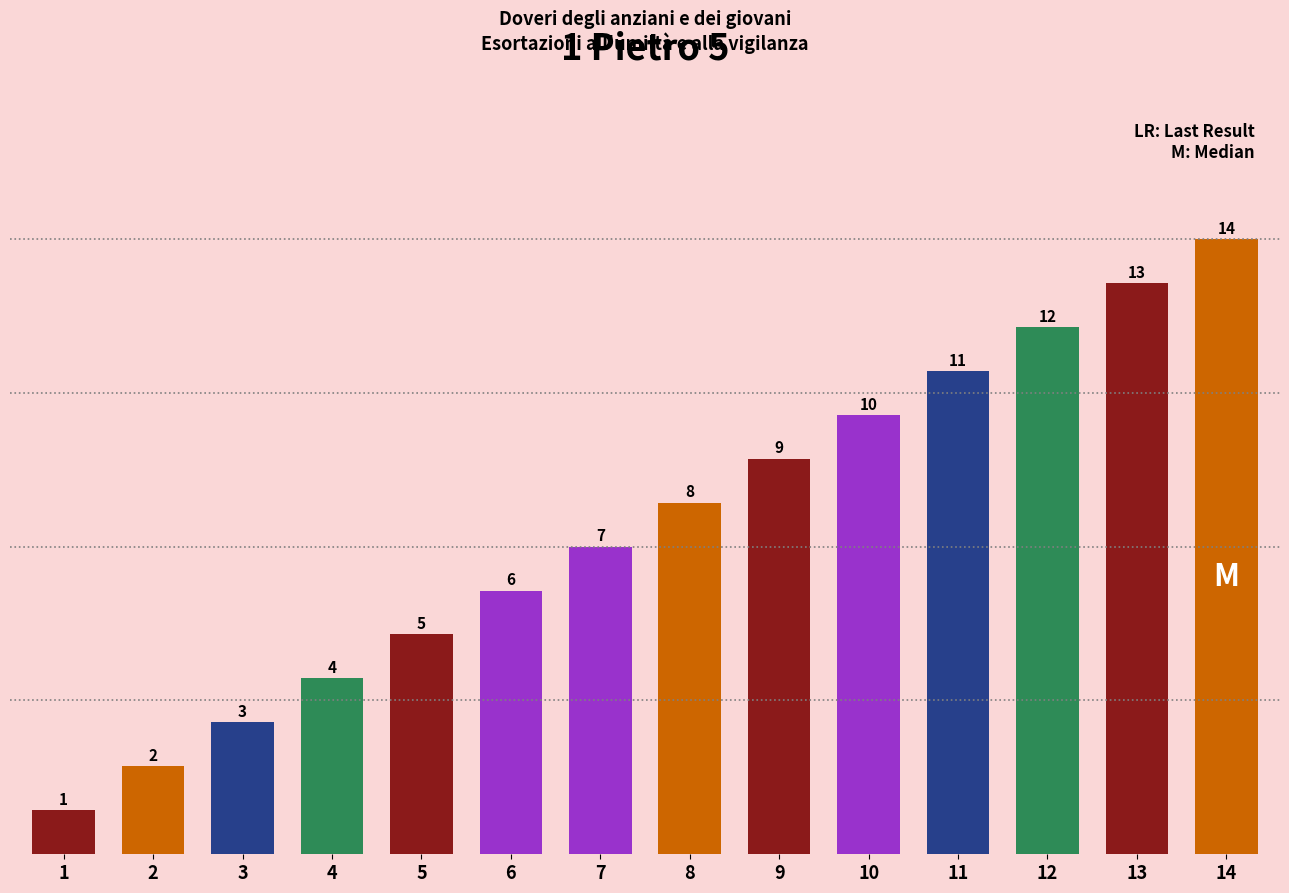

True or false: the data shows 14 at 9.

False